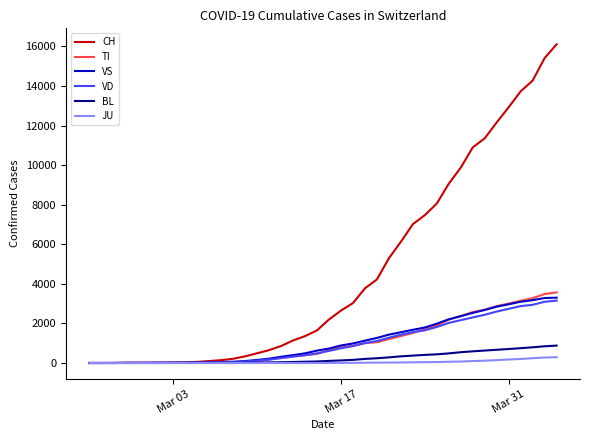

Which series has the largest total across all categories?

CH